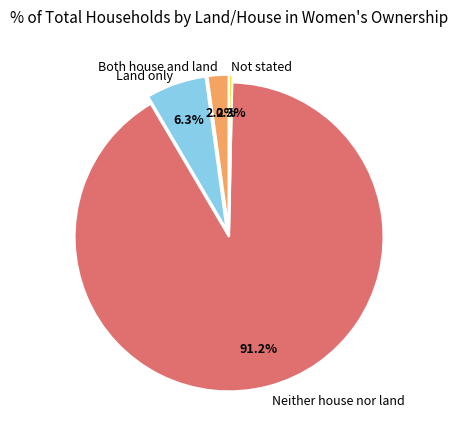

Does any single category account for the majority?

Yes